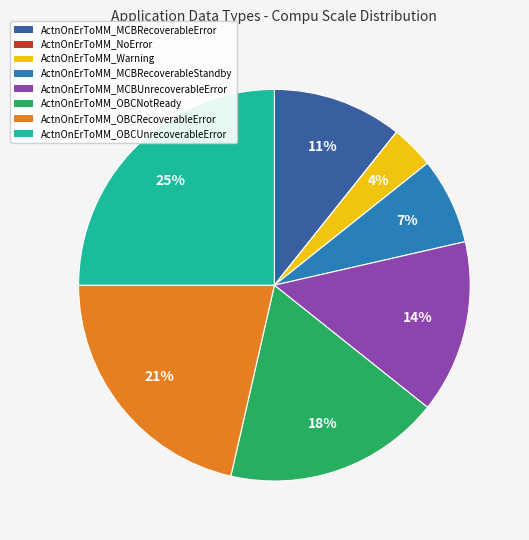

To the nearest percent, what percentage of the pie is ActnOnErToMM_MCBRecoverableError?

11%